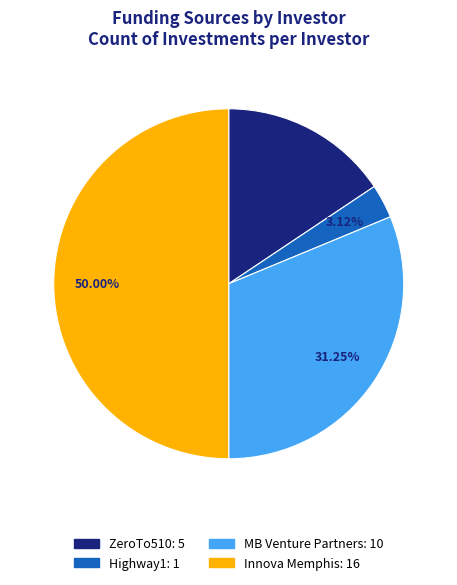

Count the number of slices in the pie.

4